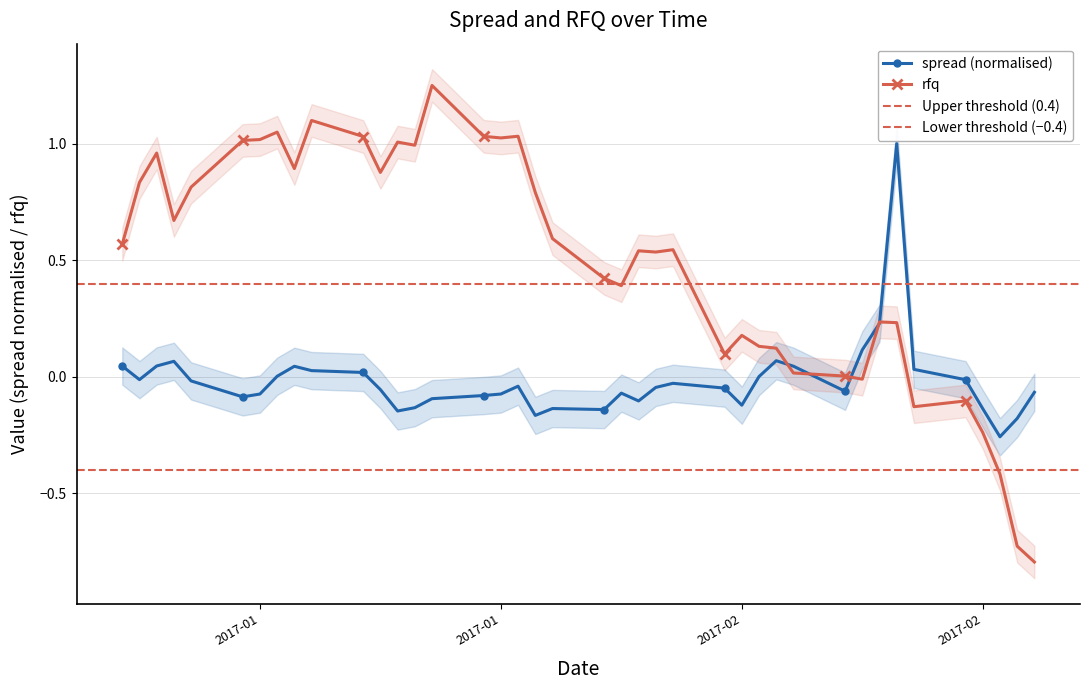

Is it true that spread equals 0.1 at 2017-02-14?

True